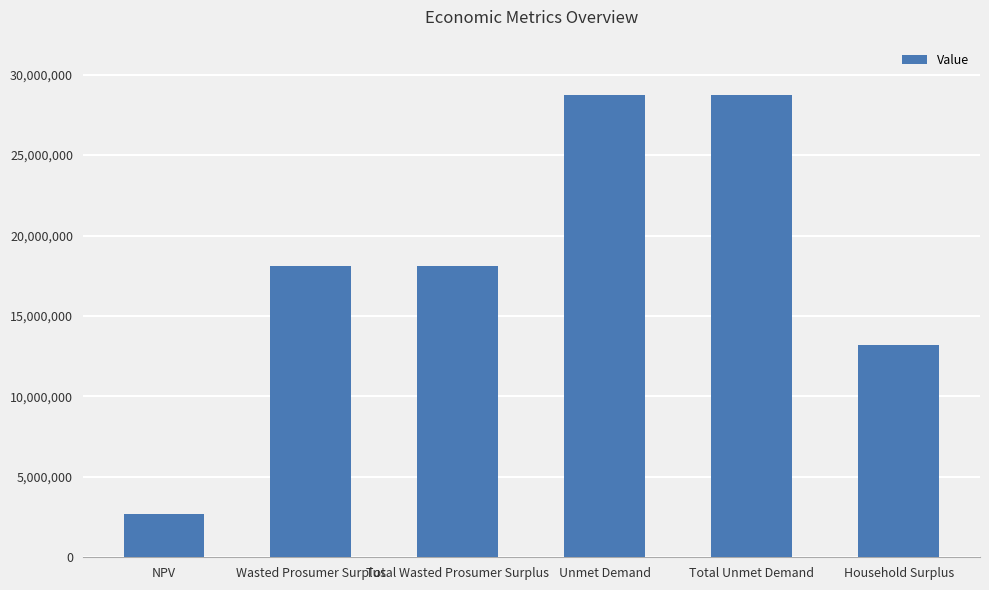

What is the minimum value shown in the chart?

2681724.0